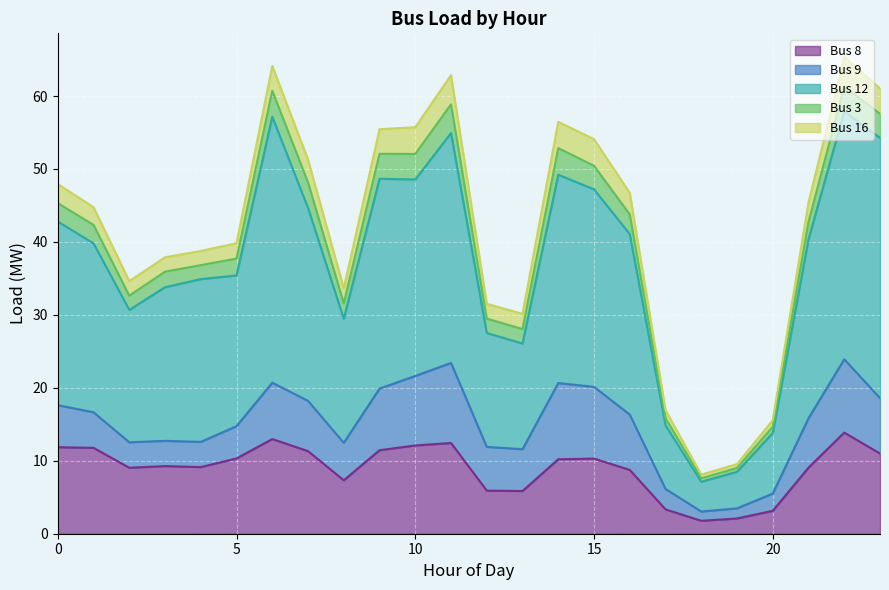

At which category does Bus 8 reach its first local valley?

2